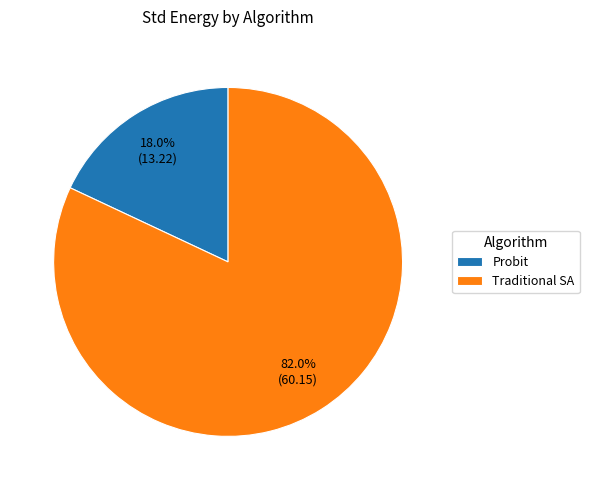

The Traditional SA slice represents 76% of the pie. True or false?

False